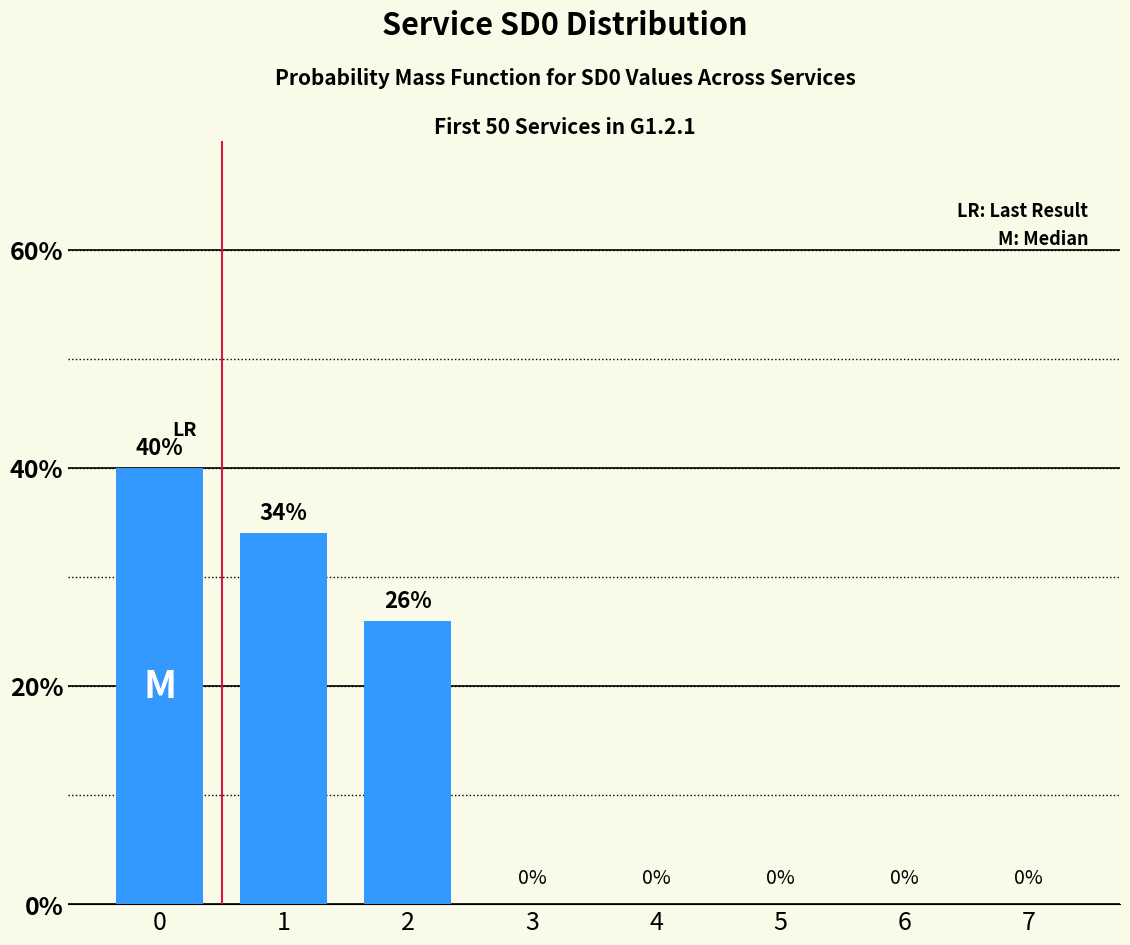

Reading left to right, extract all data points from this chart.

0=40	1=34	2=26	3=0	4=0	5=0	6=0	7=0